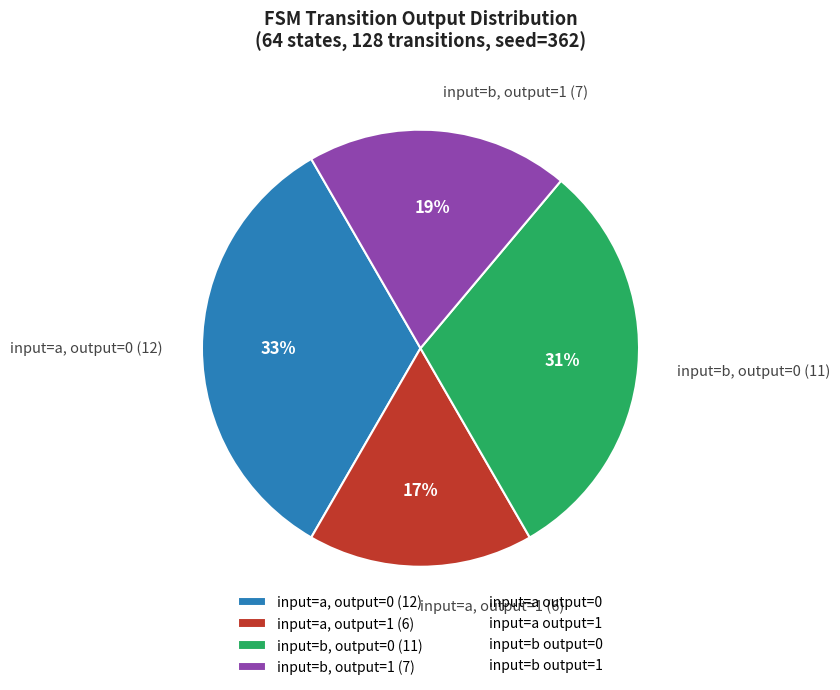

Combined, do input=b, output=1 (7) and input=a, output=1 (6) account for over 50%?

No